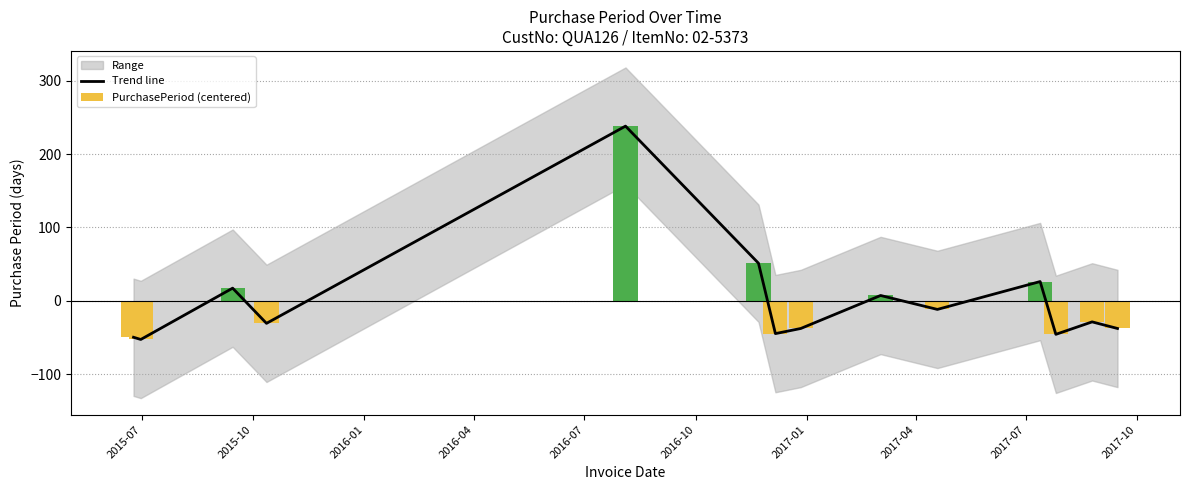

Reading left to right, list all the values displayed in this chart.

Trend line: -49.8	-52.8	17.2	-30.8	238.2	51.2	-44.8	-37.8	7.2	-11.8	26.2	-45.8	-28.8	-37.8
PurchasePeriod (centered): -49.8	-52.8	17.2	-30.8	238.2	51.2	-44.8	-37.8	7.2	-11.8	26.2	-45.8	-28.8	-37.8